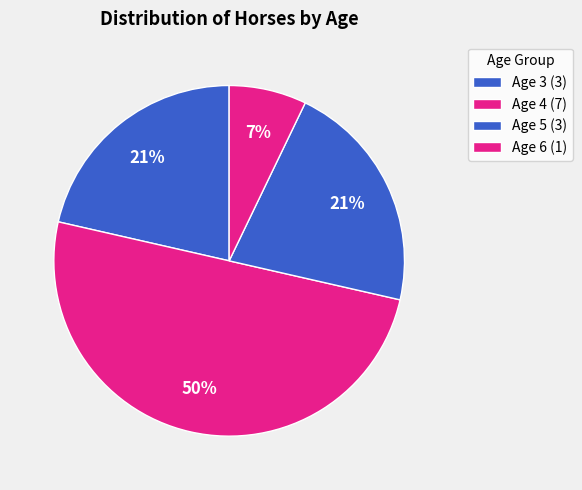

True or false: Age 6 accounts for 19% of the total.

False